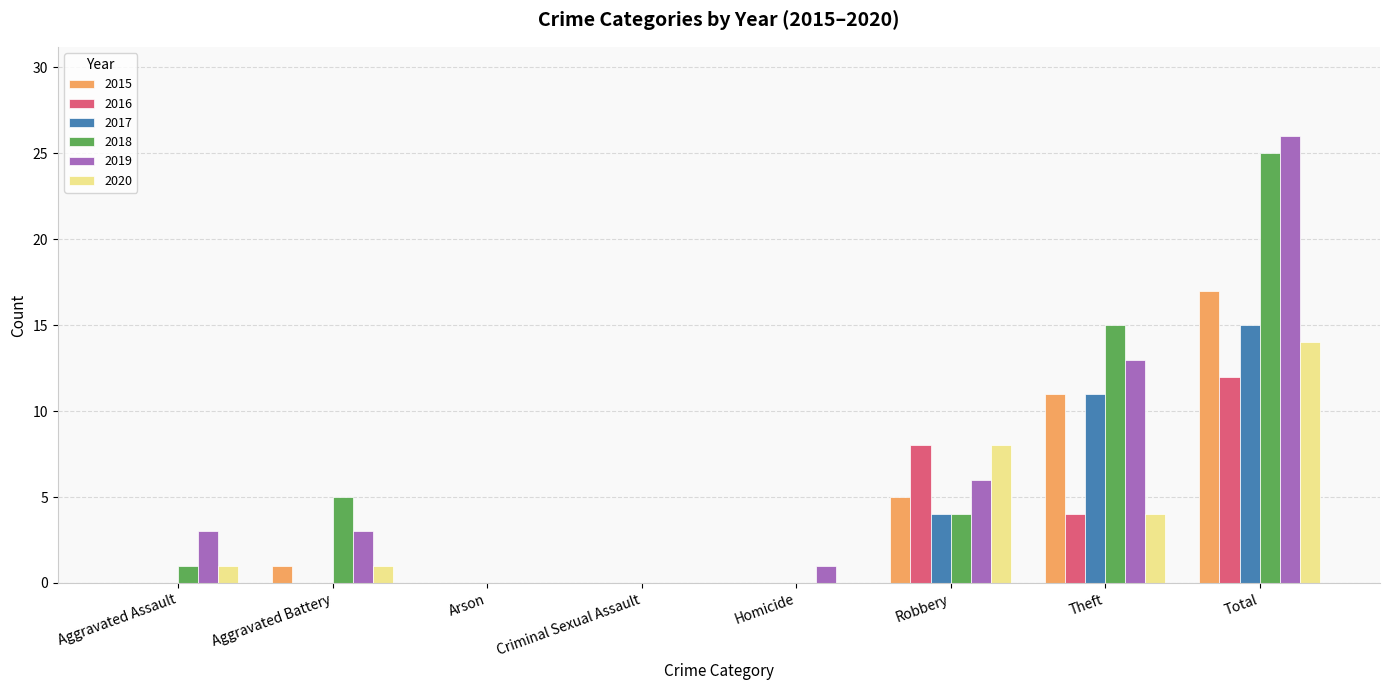

Which series changed the most between Aggravated Battery and Theft?

2017